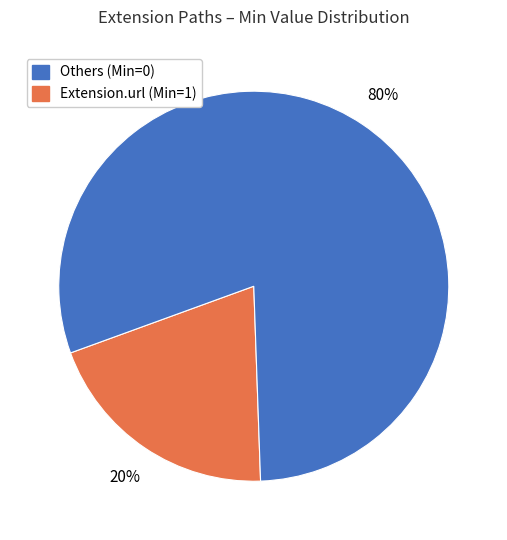

How many slices are in this pie chart?

2